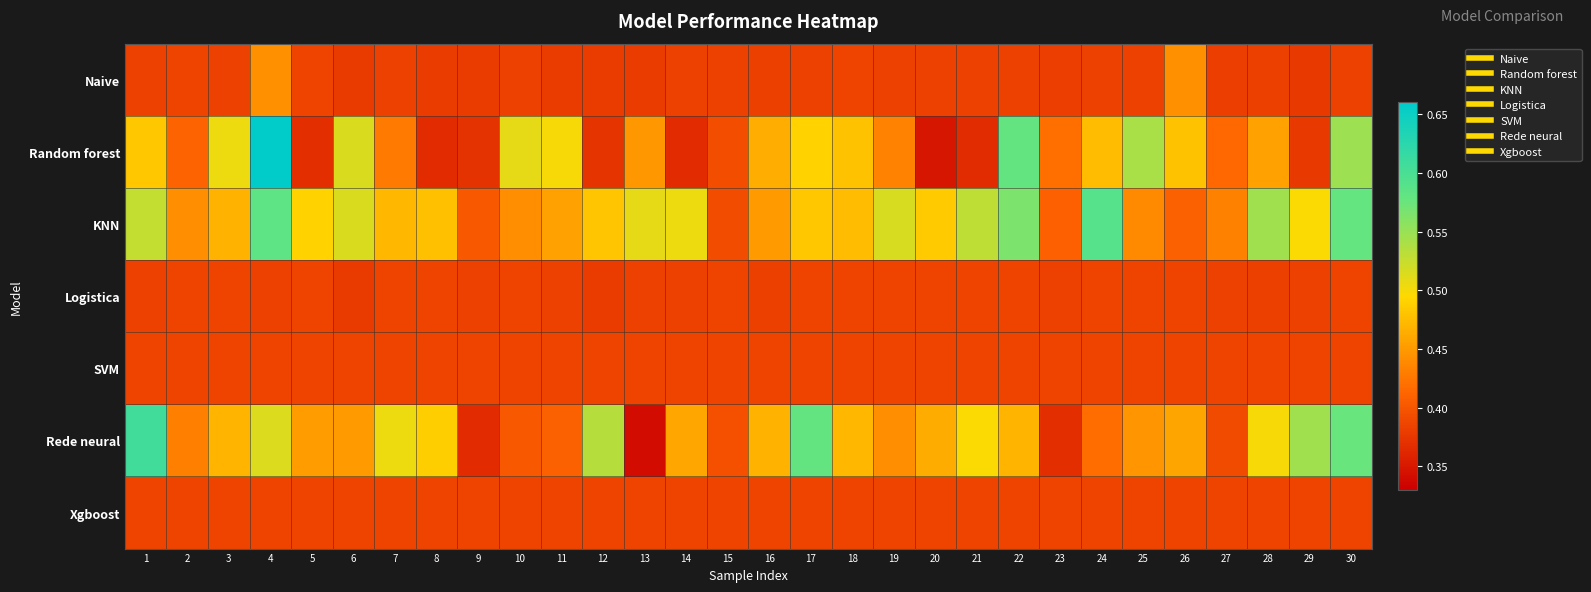

Which series has the largest total across all categories?

KNN